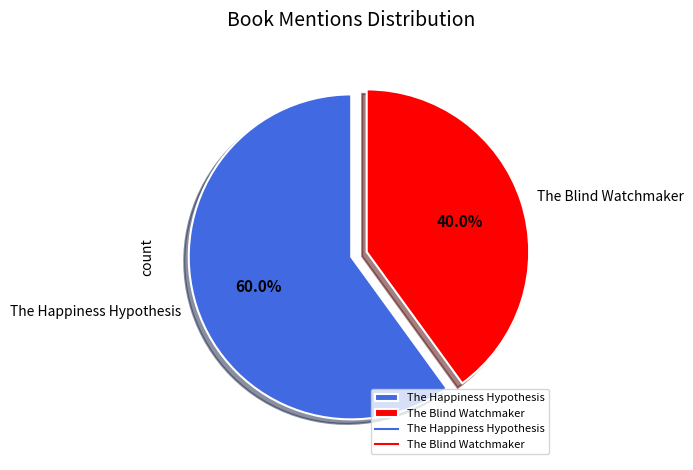

Approximately how many times larger is the value at The Happiness Hypothesis compared to The Blind Watchmaker?

1.5